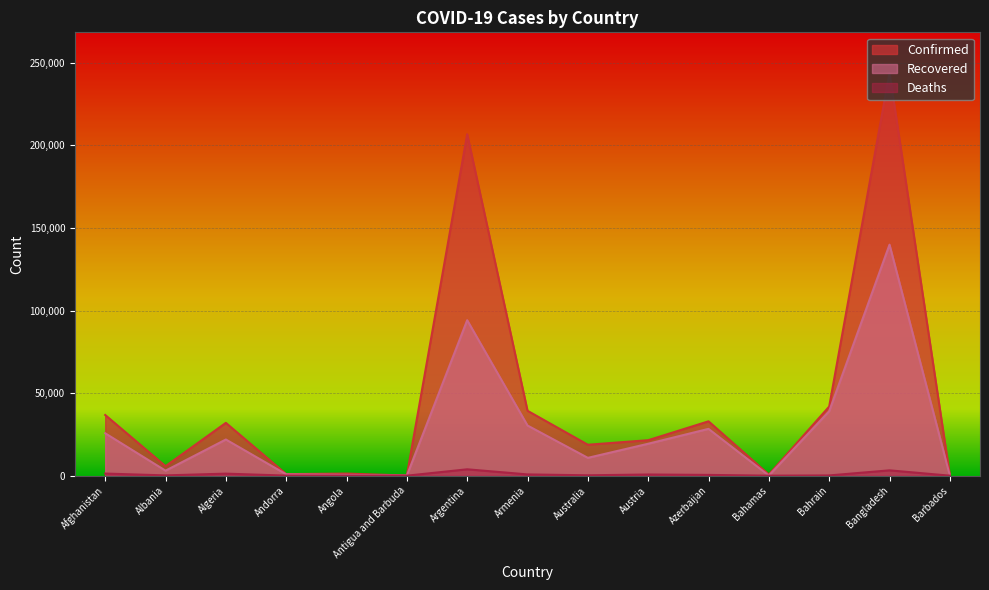

What is the sum of all Recovered values?

414013